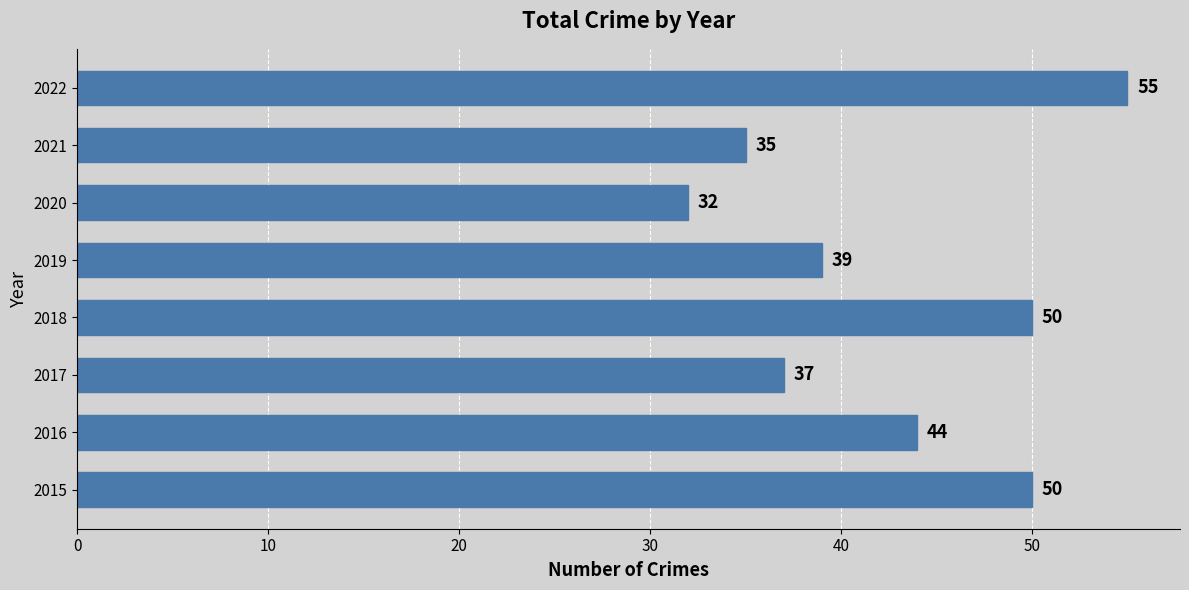

What is the change in value from 2019 to 2020?

-7